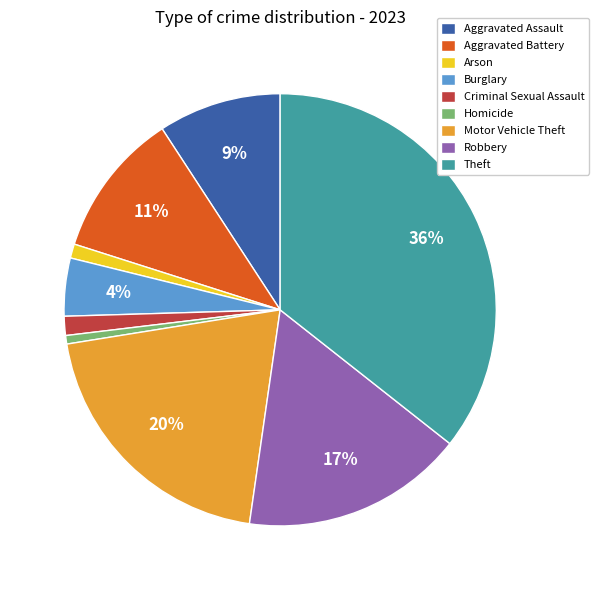

Is the sum of Aggravated Battery and Homicide greater than half?

No